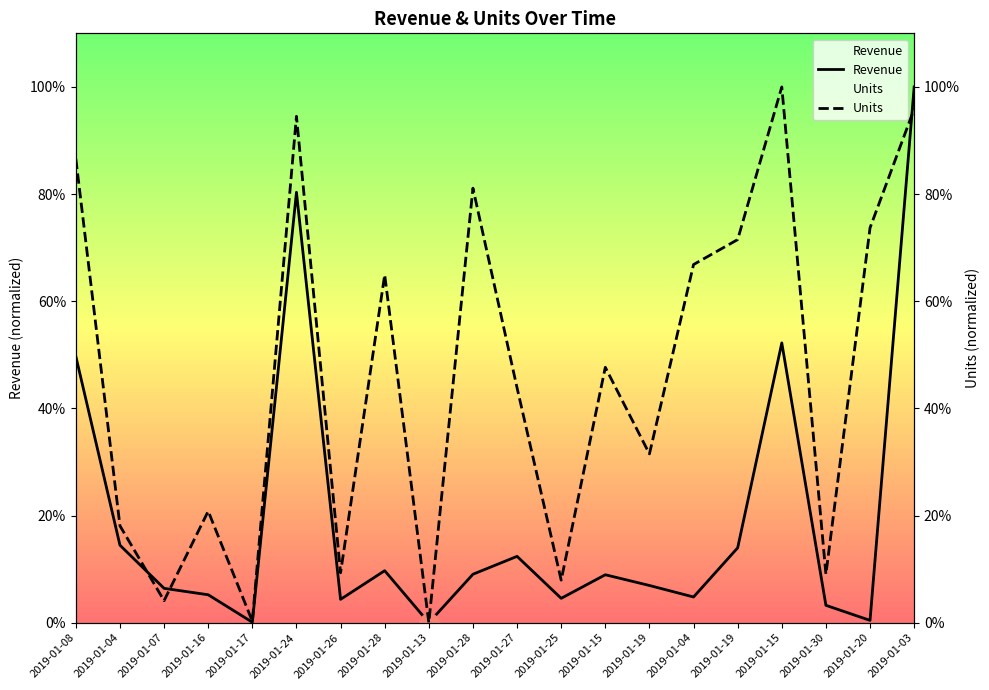

What is the label of the 9th point from the left?

2019-01-13